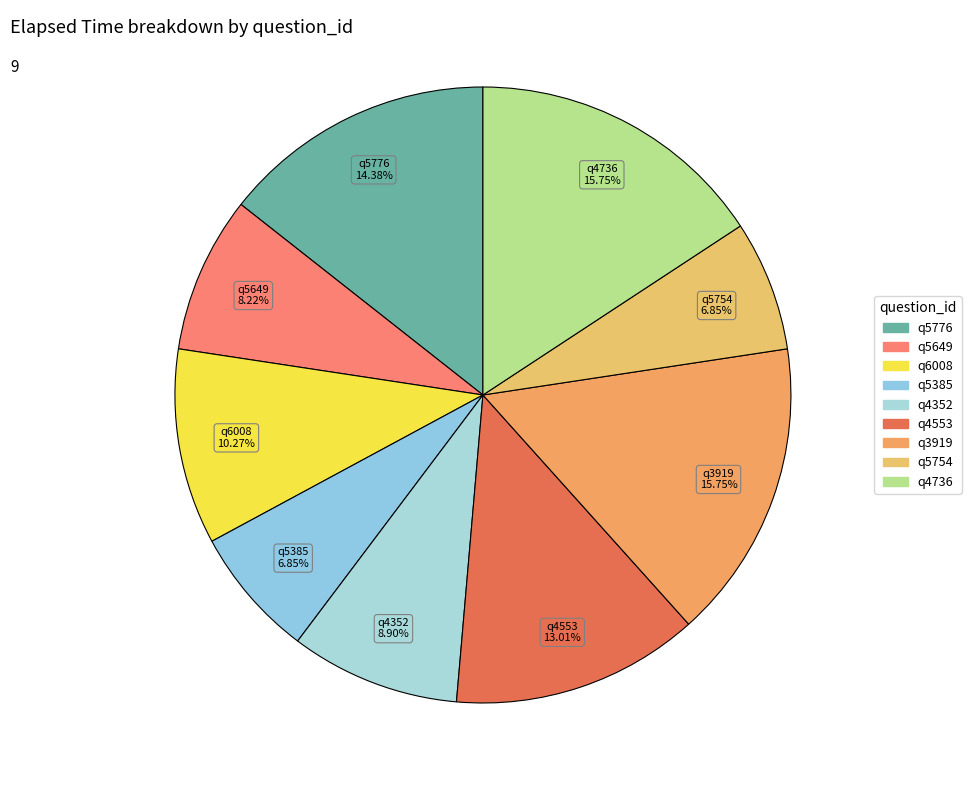

Is q4352 the majority of the pie?

No